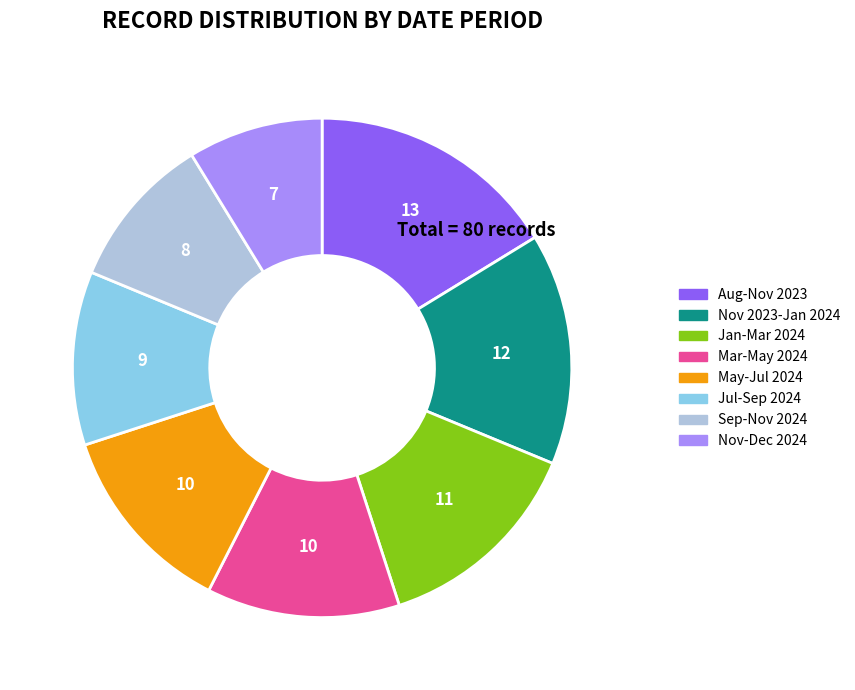

Is it true that Sep-Nov 2024 is 10% of the pie?

True